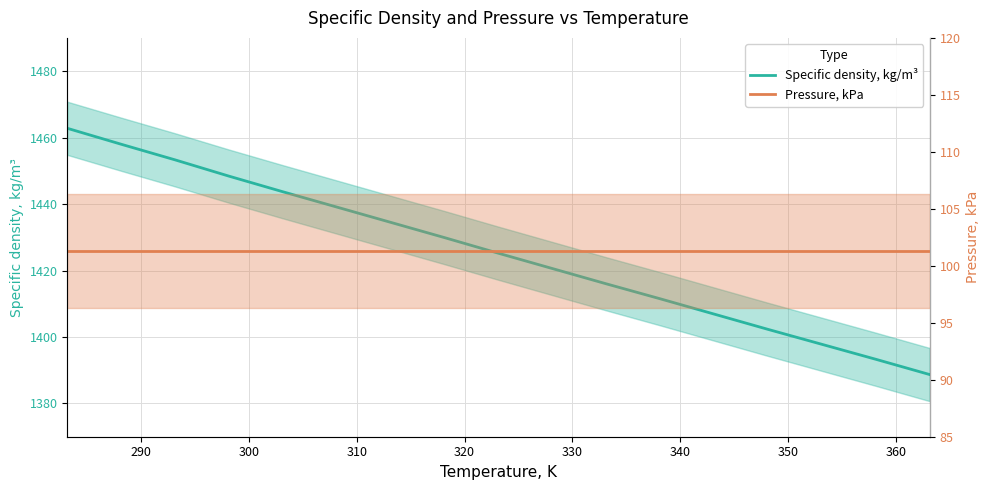

How many lines are shown in the chart?

2